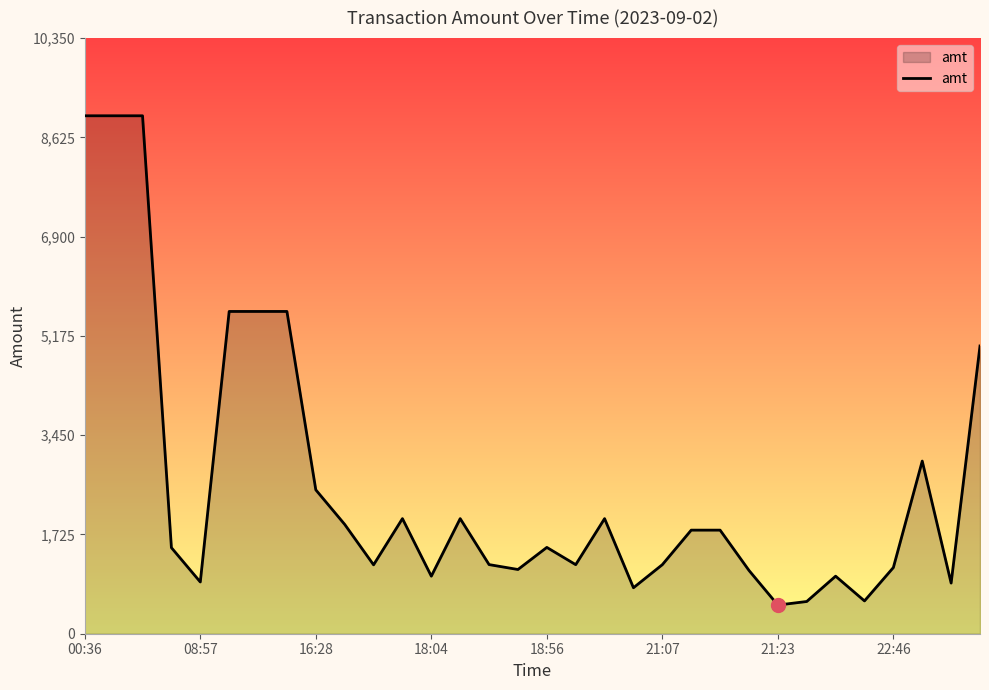

What is the difference between the maximum and minimum values?

8502.0